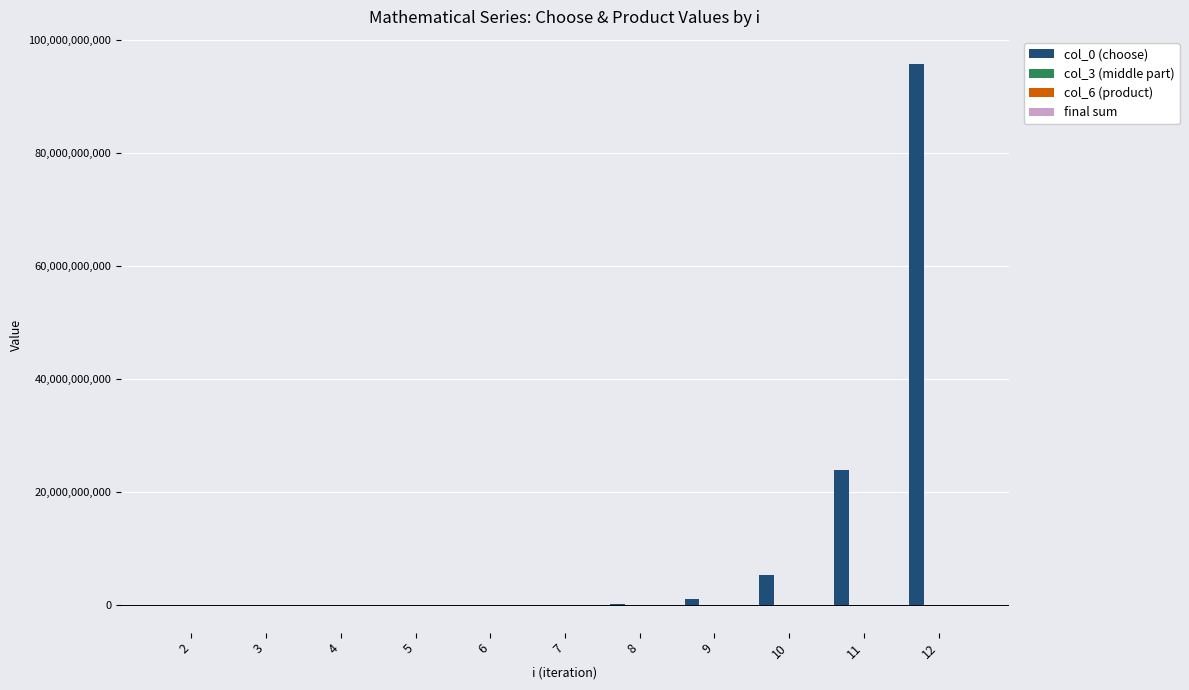

Which series has the largest total across all categories?

col_0 (choose)